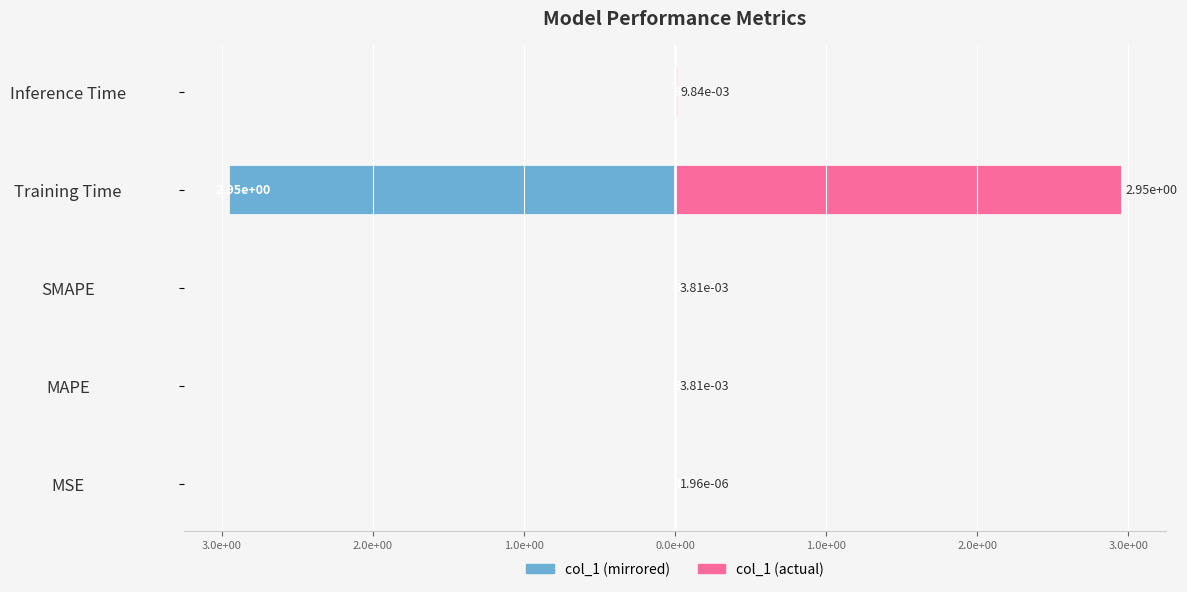

True or false: col_1 (left) has a value of -0.0 at MSE.

True